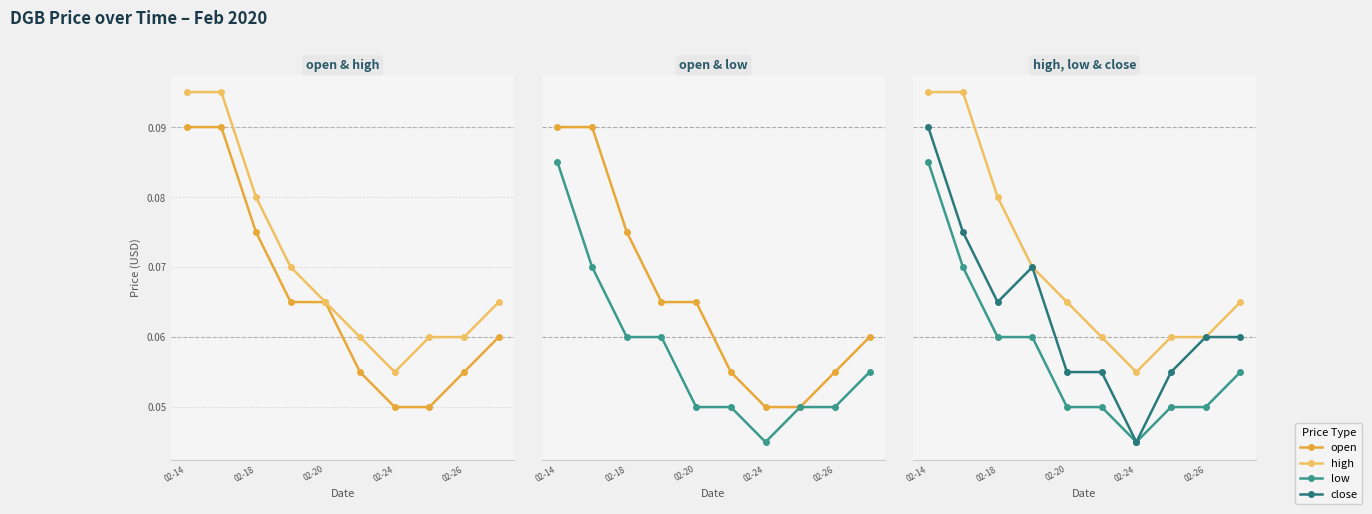

Does the chart have visible grid lines?

Yes